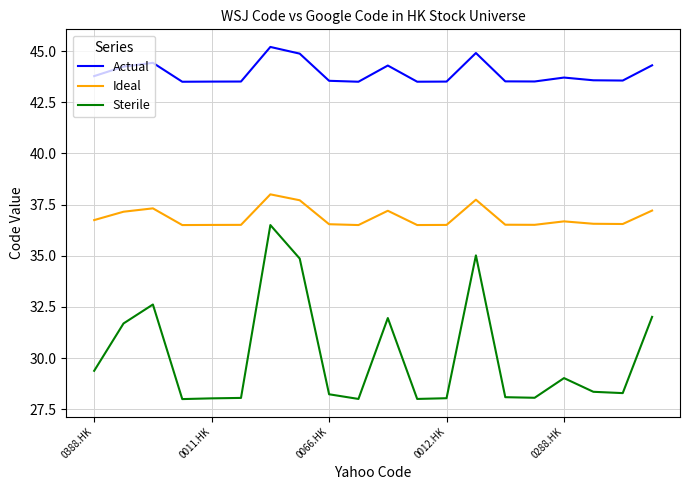

True or false: Actual and Ideal cross at least once.

False